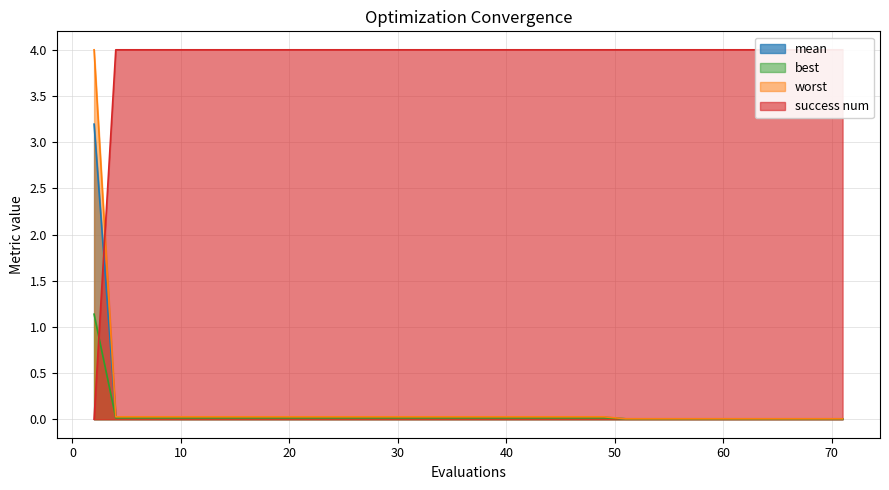

True or false: best has a value of 0.0 at 30.

True